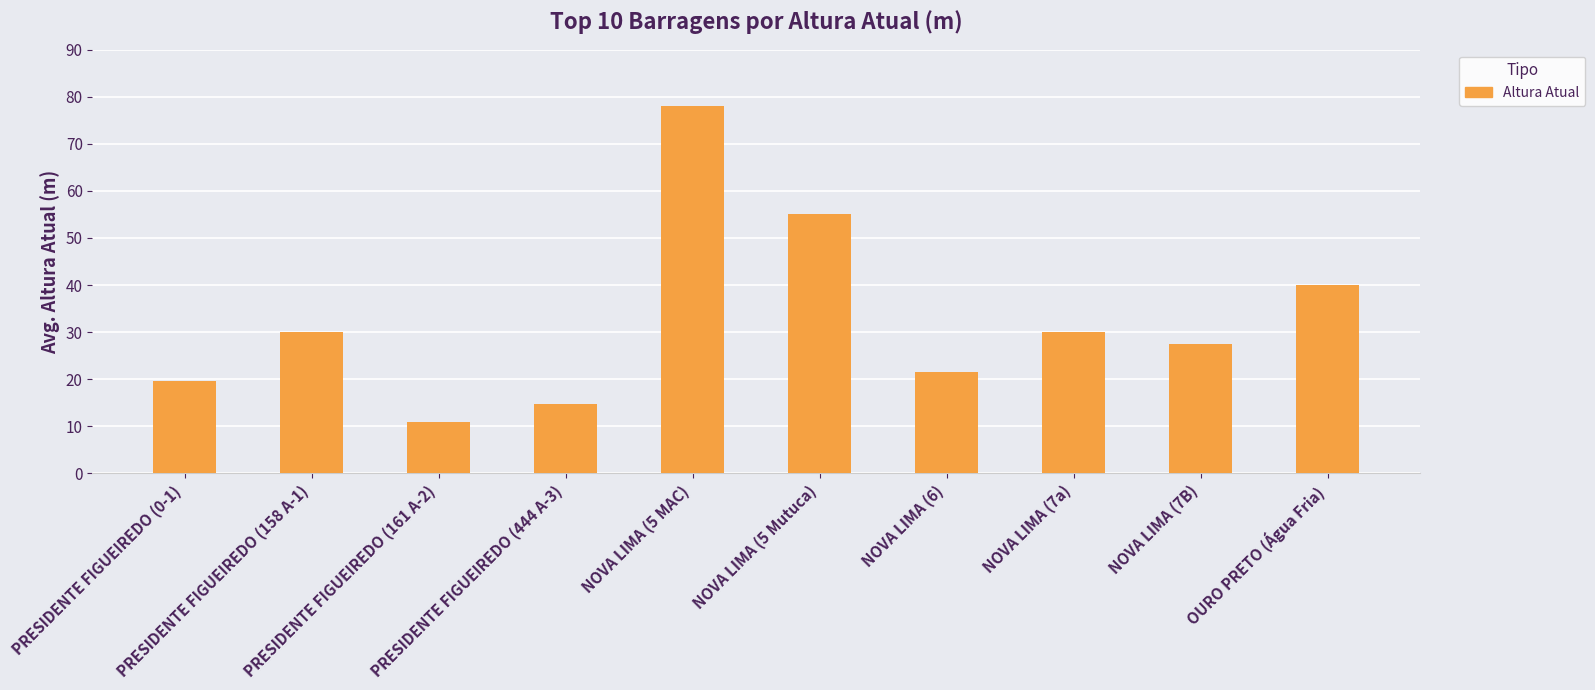

Count the number of categories in the chart.

10